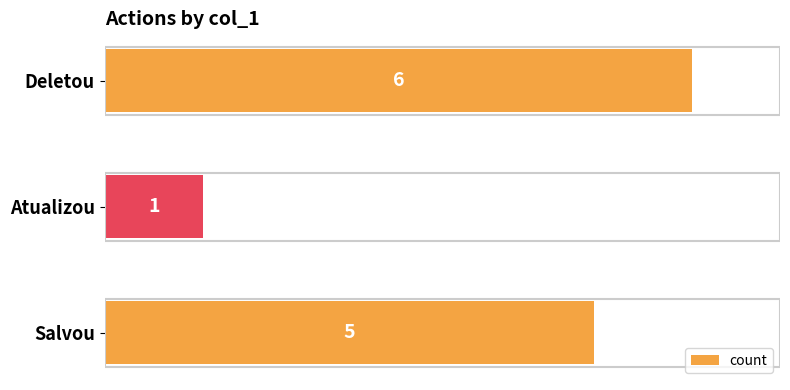

What is the average value?

4